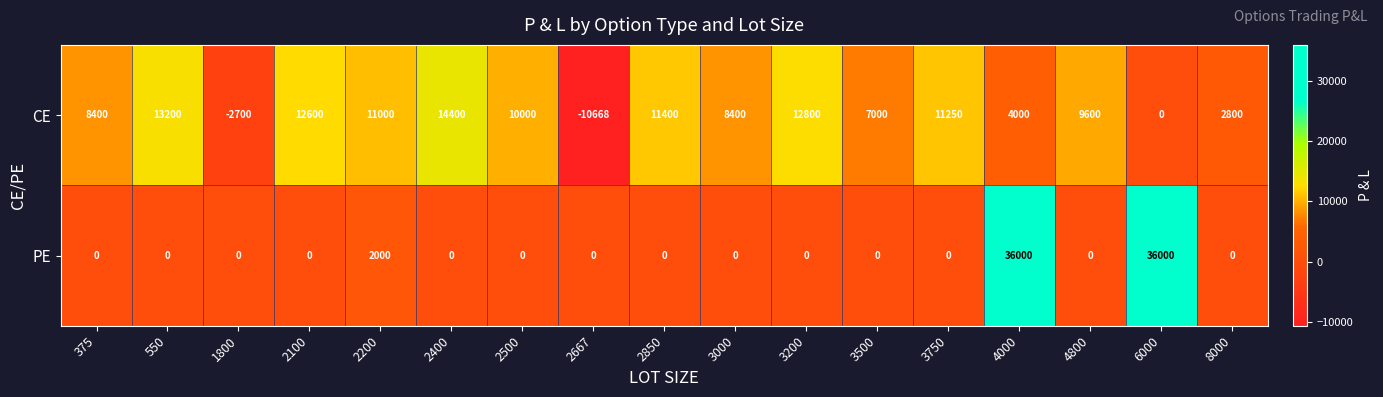

How many series are shown in this chart?

2